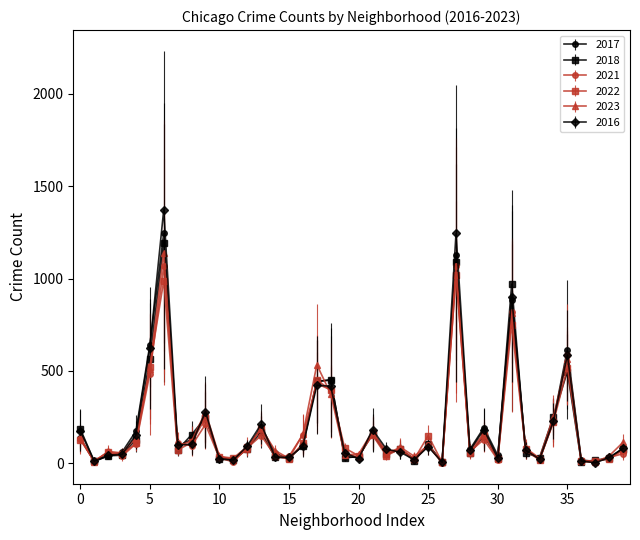

How many data points in 2023 are less than 88?

20